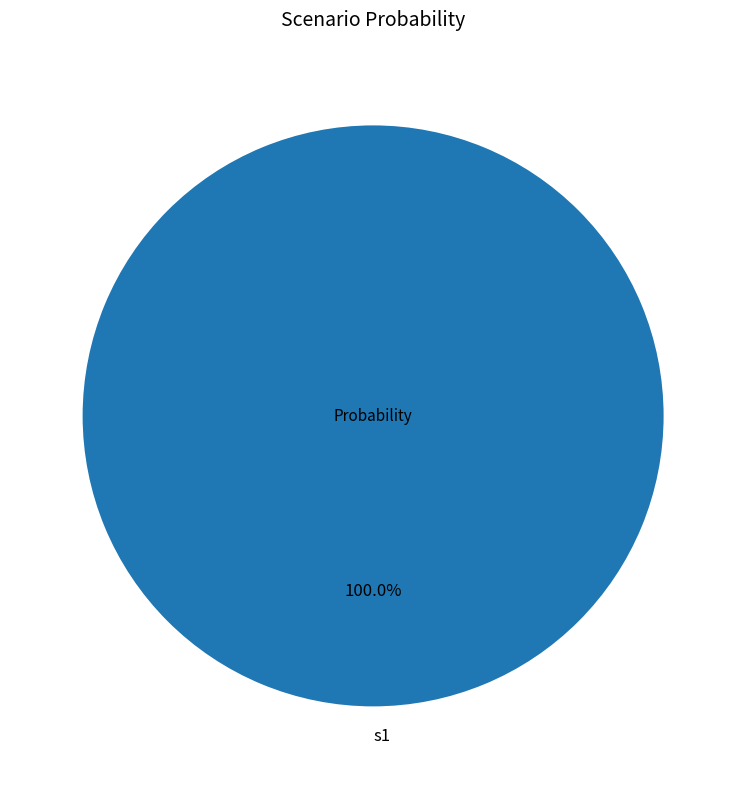

Rank the categories by value from lowest to highest.

s1